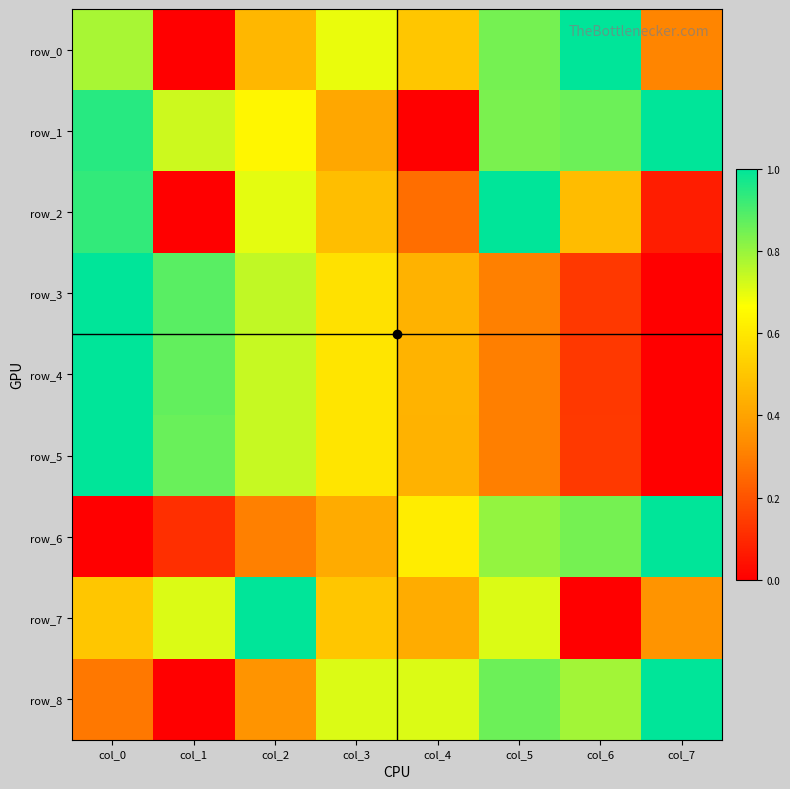

Is it true that row_5 equals 0.3 at col_5?

True